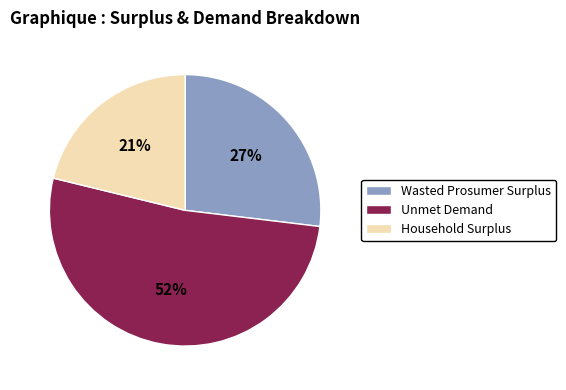

What is the ratio of the value at Wasted Prosumer Surplus to the value at Household Surplus?

1.3